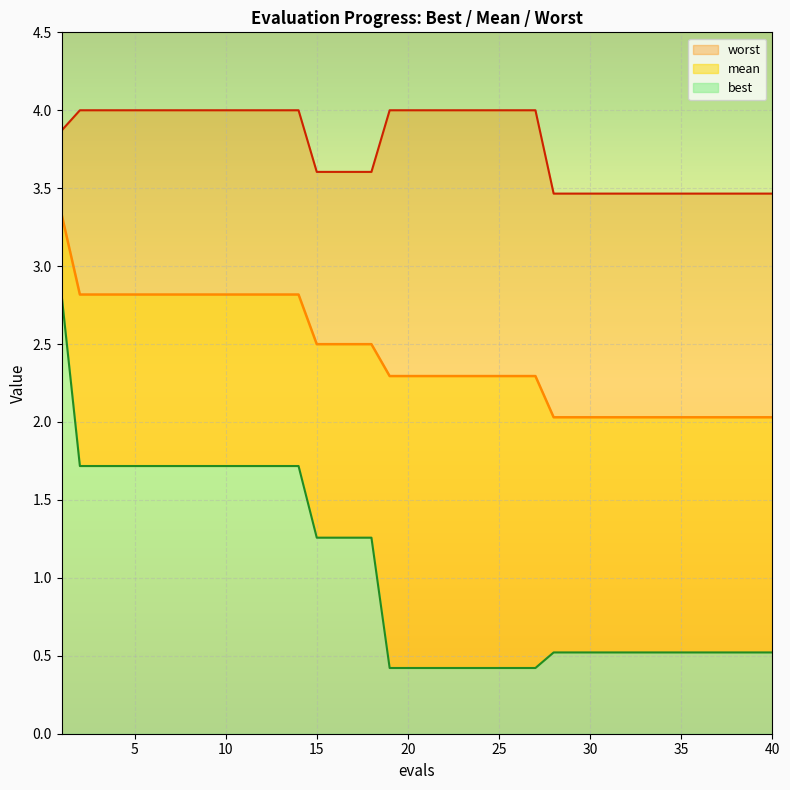

Which label corresponds to the largest value in the chart?

2